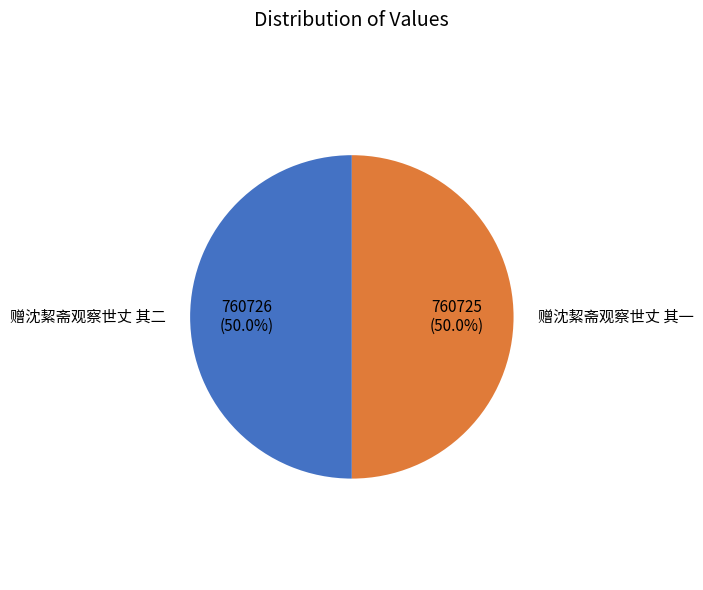

What is the smallest slice in the pie chart?

赠沈絜斋观察世丈 其一